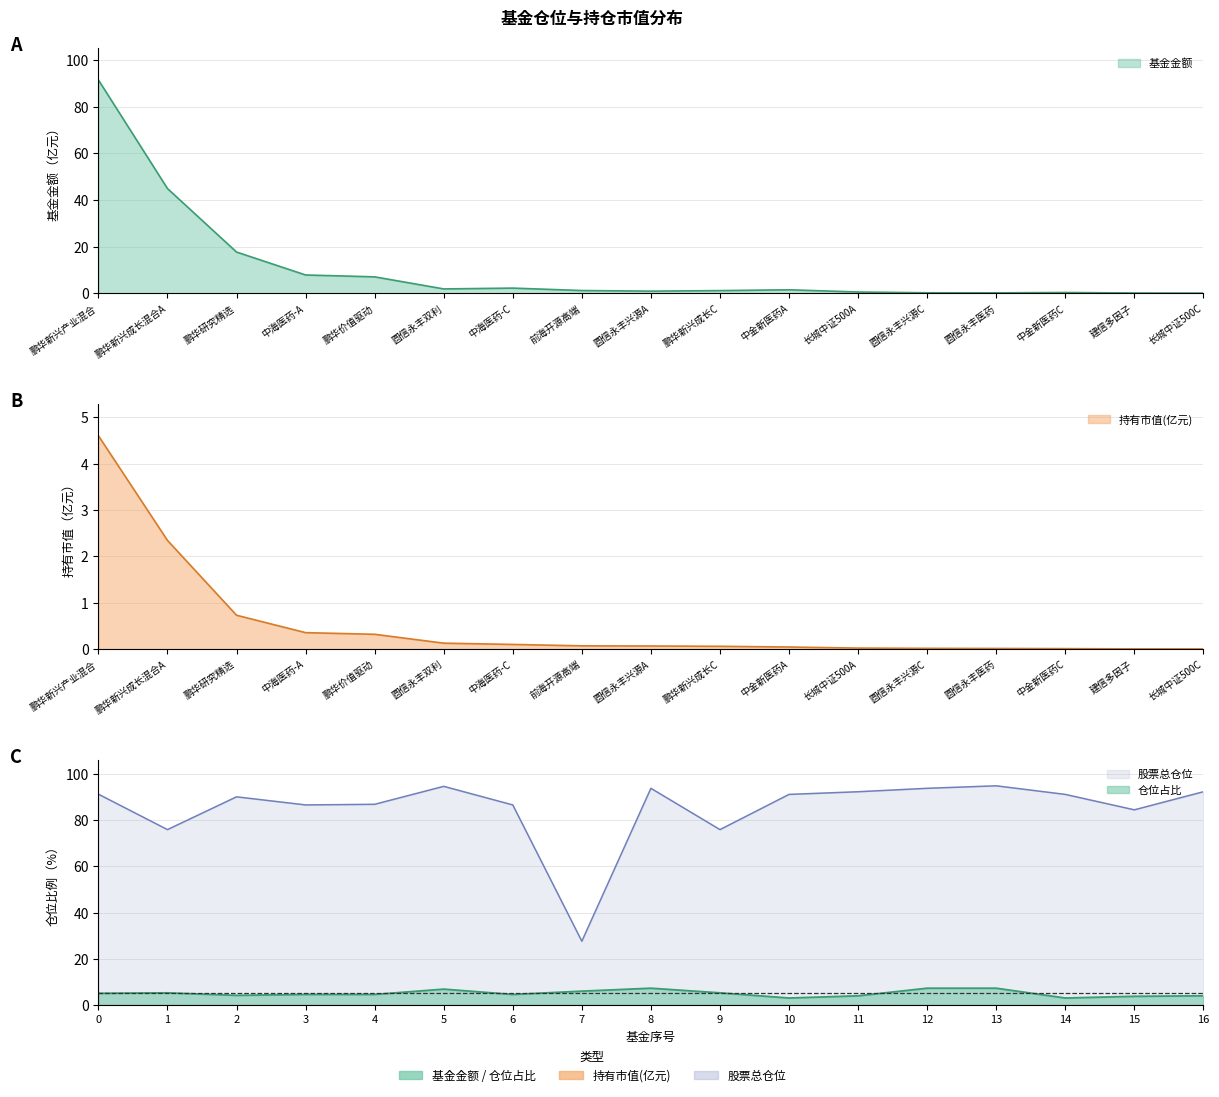

The 持有市值(亿元) series shows 0.0 at 中金新医药C. True or false?

False